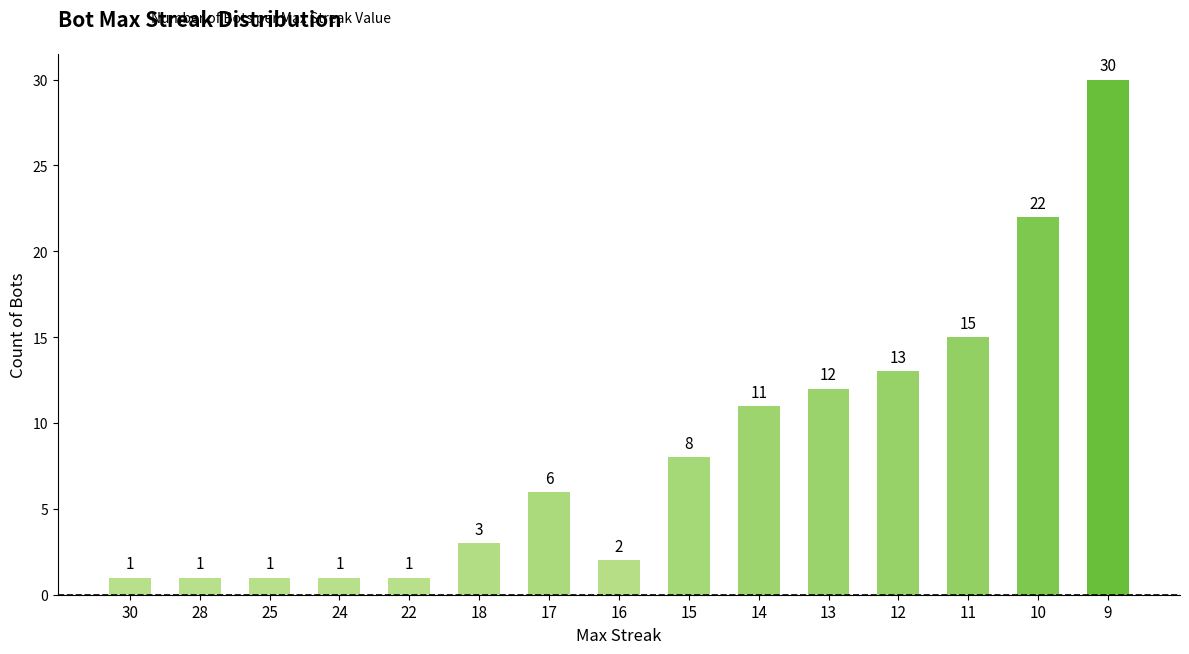

Approximately how many times larger is the value at 25 compared to 30?

1.0